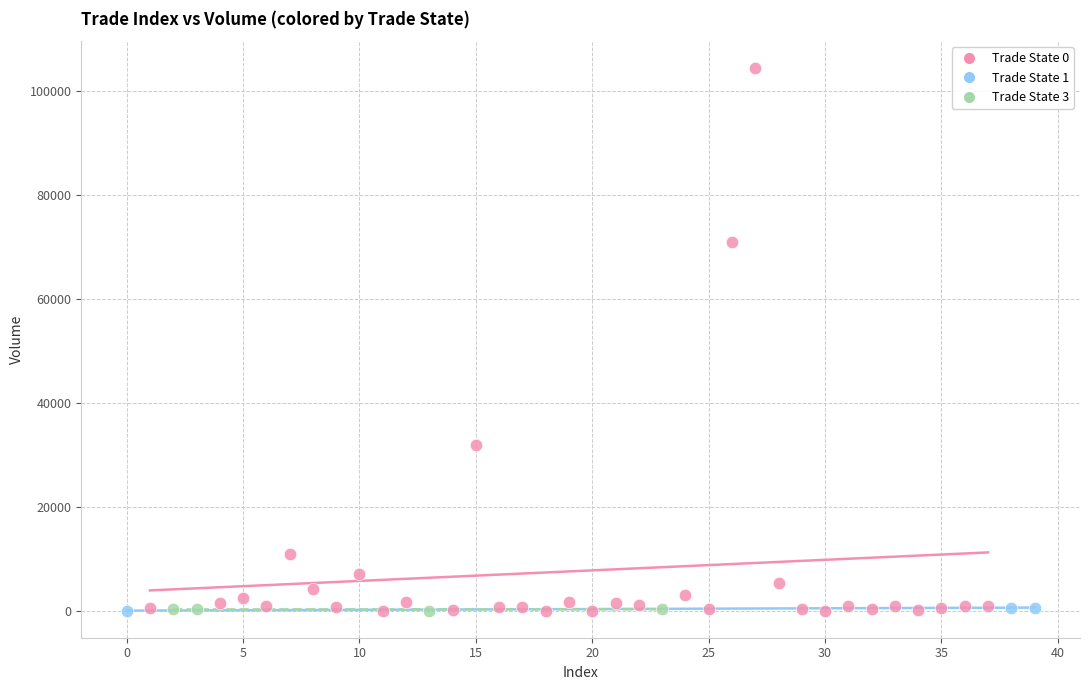

Which series contains the highest Y value?

Trade State 0